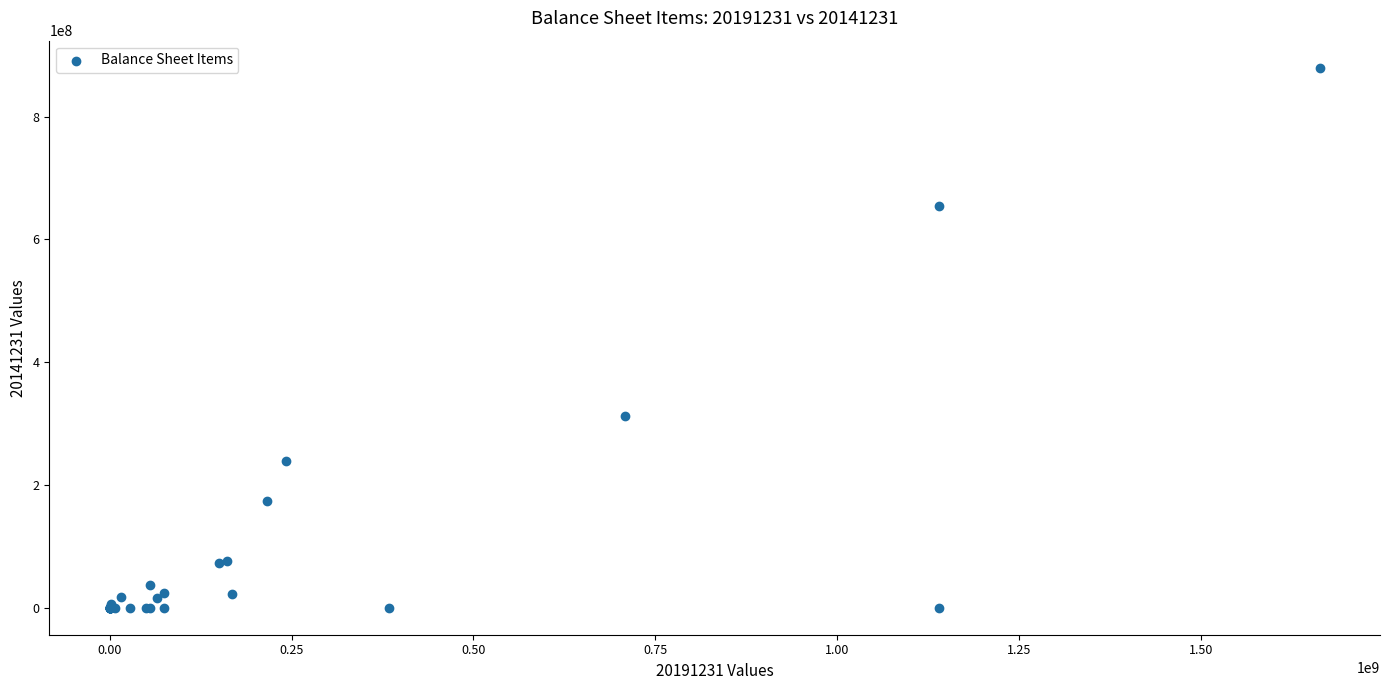

What Y value in the scatter plot is closest to 439932805?

312751001.4